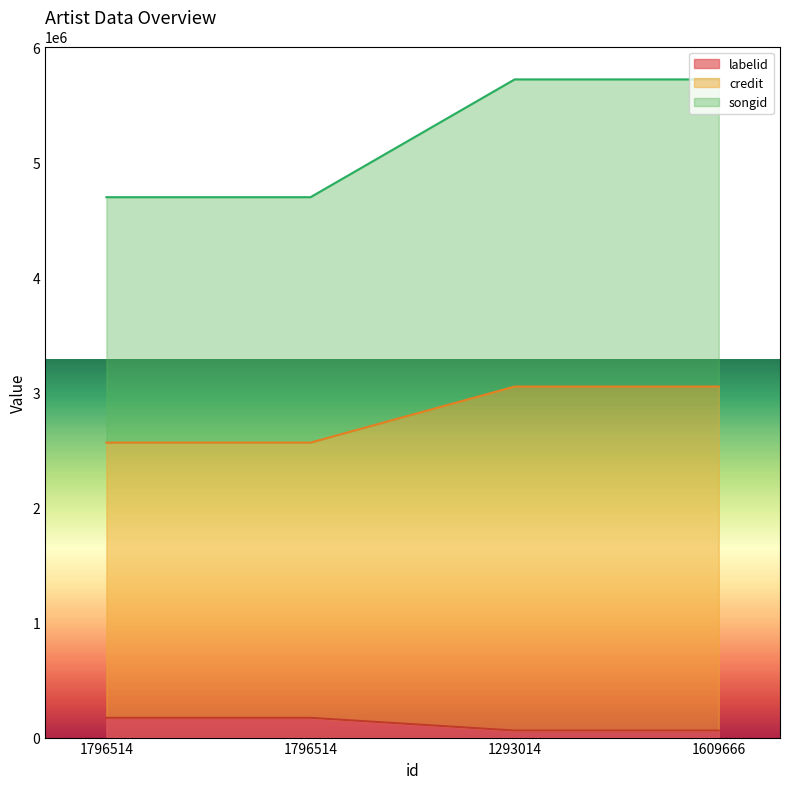

What is the total value across all series at 1796514?

7430993